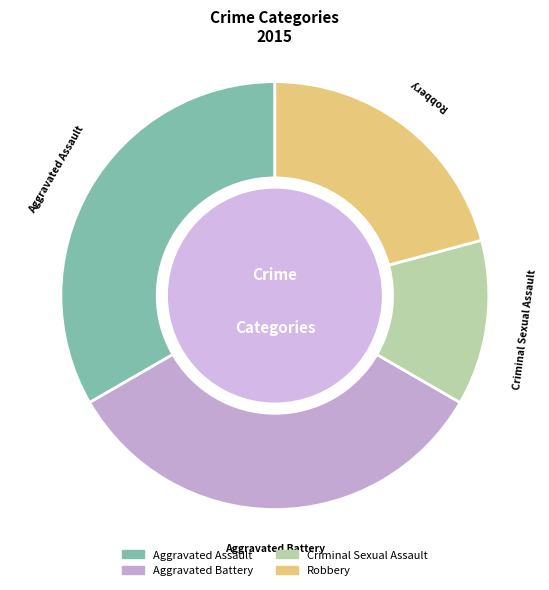

The Aggravated Battery slice represents 25% of the pie. True or false?

False